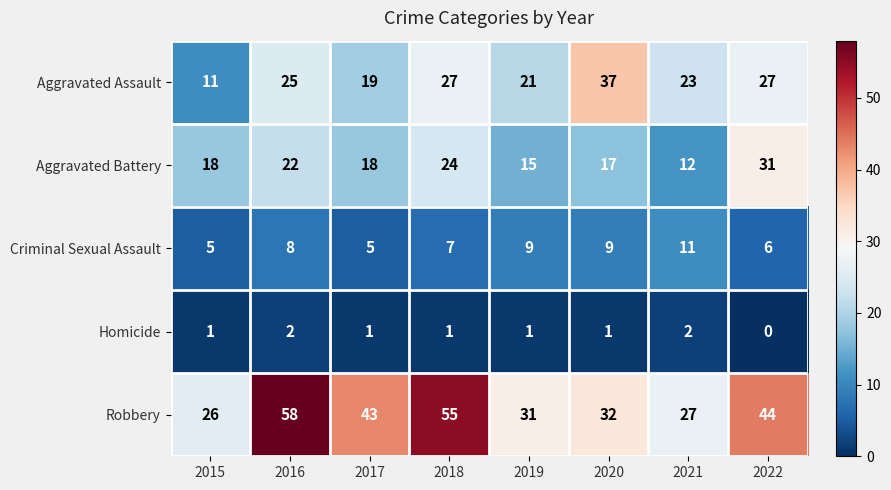

Is it true that Aggravated Assault equals 40 at 2016?

False